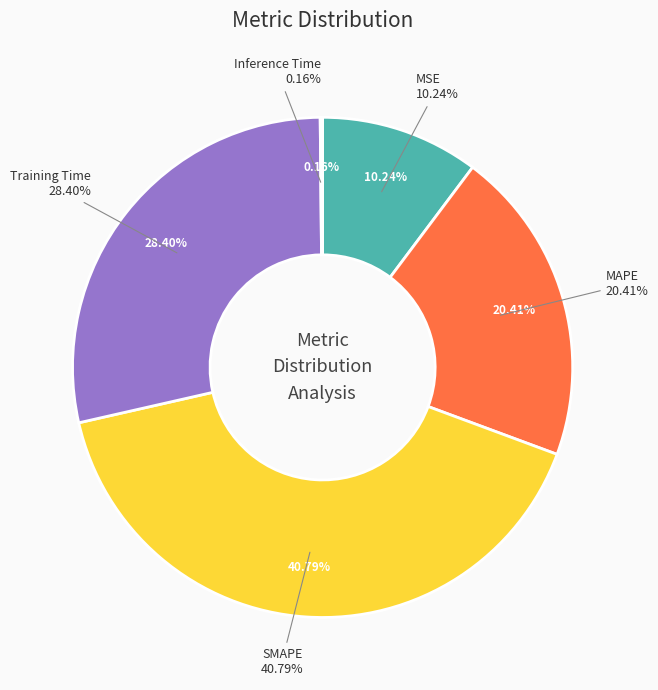

How many segments does this pie chart have?

5